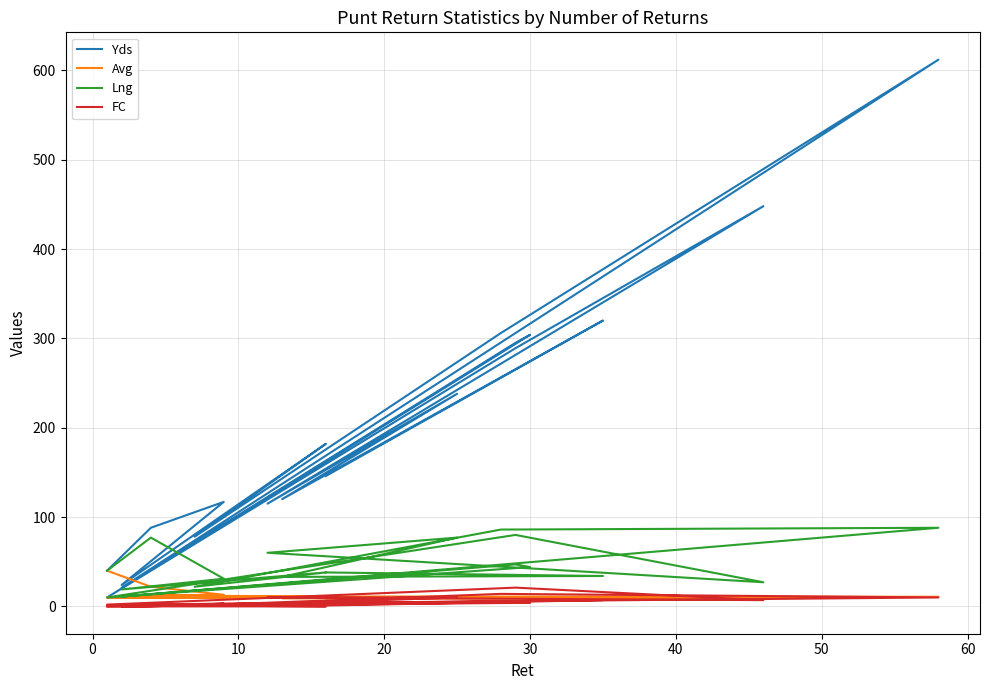

What is the label of the 13th point from the right?

60